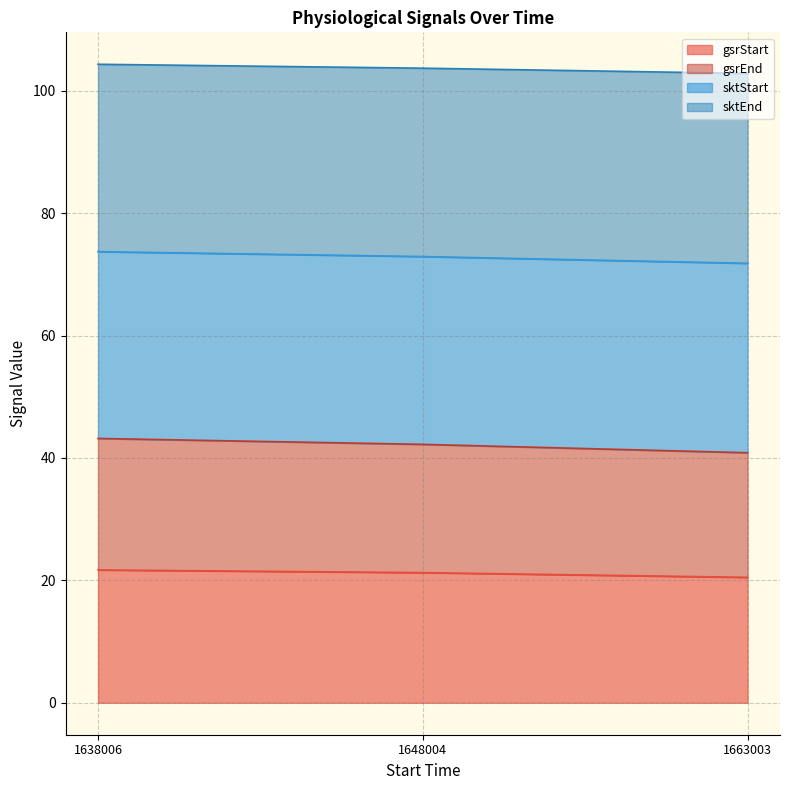

What is the difference between the gsrStart values at 1638006 and 1663003?

1.2